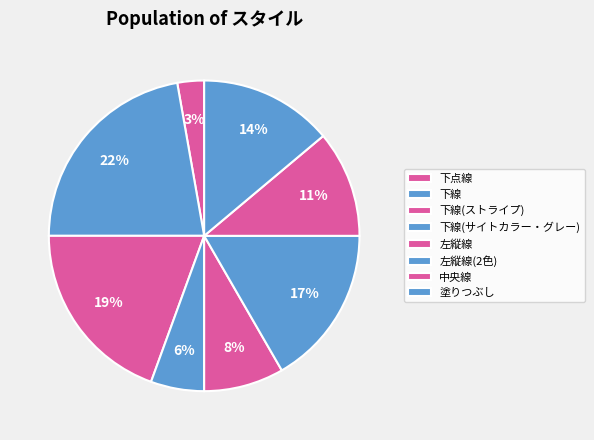

Does 下点線 account for over 50% of the chart?

No